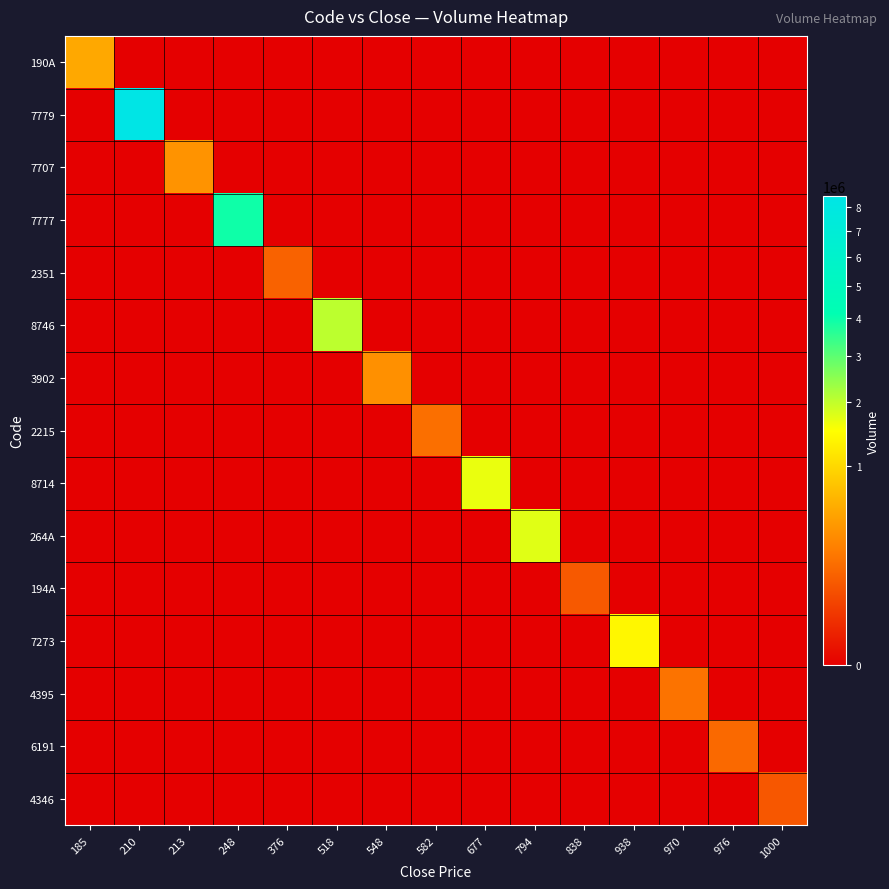

At which category does the chart reach its peak across all series?

210